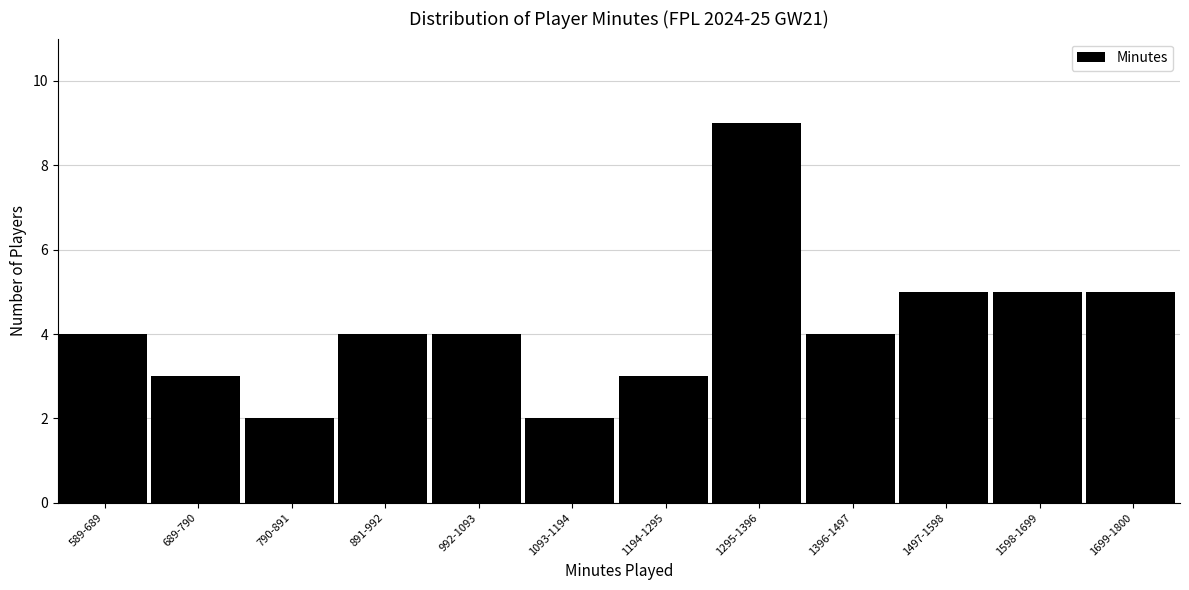

Reading left to right, what are all the values shown in this chart?

4	3	2	4	4	2	3	9	4	5	5	5